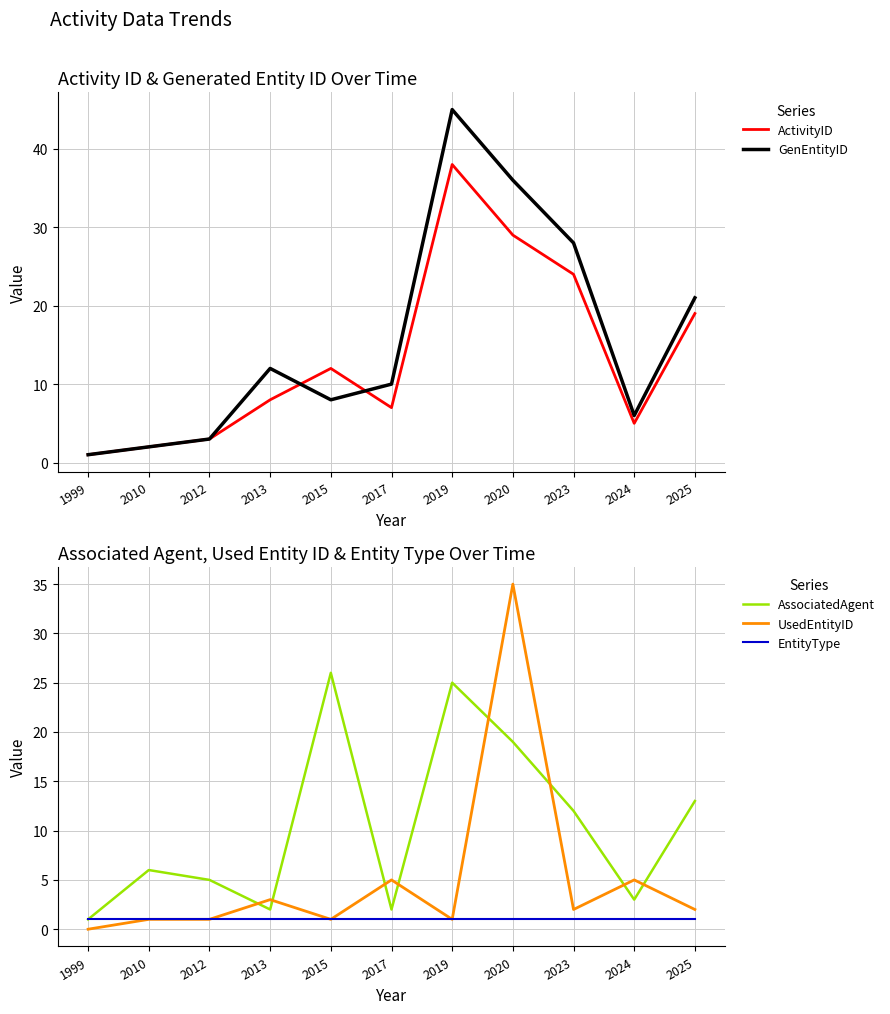

What is the difference between the second highest and second lowest values in the AssociatedAgent series?

23